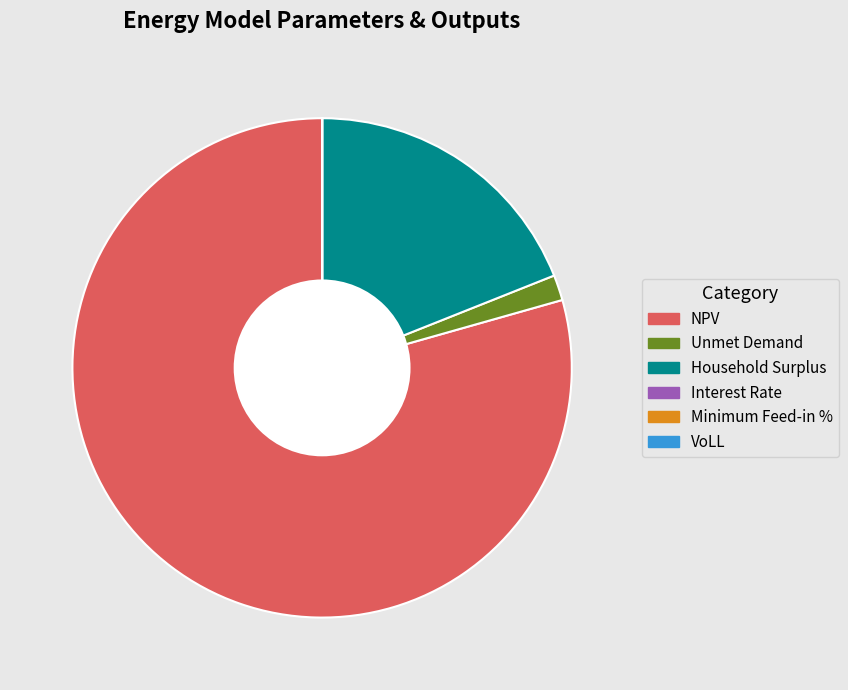

The NPV slice represents 79% of the pie. True or false?

True